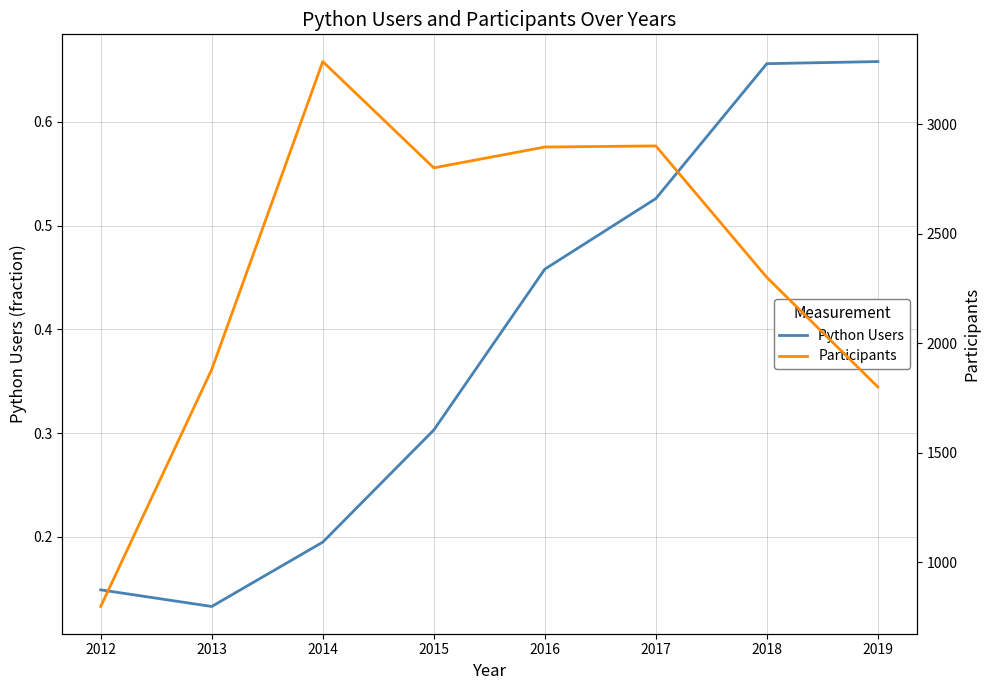

What is the difference between the Participants values at 2019 and 2013?

80.0